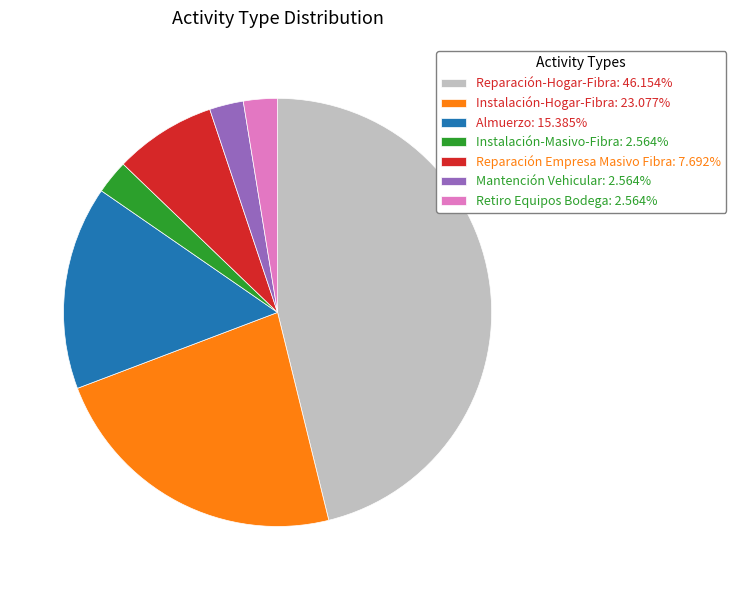

Approximately how many times larger is the value at Mantención Vehicular: 2.564% compared to Retiro Equipos Bodega: 2.564%?

1.0